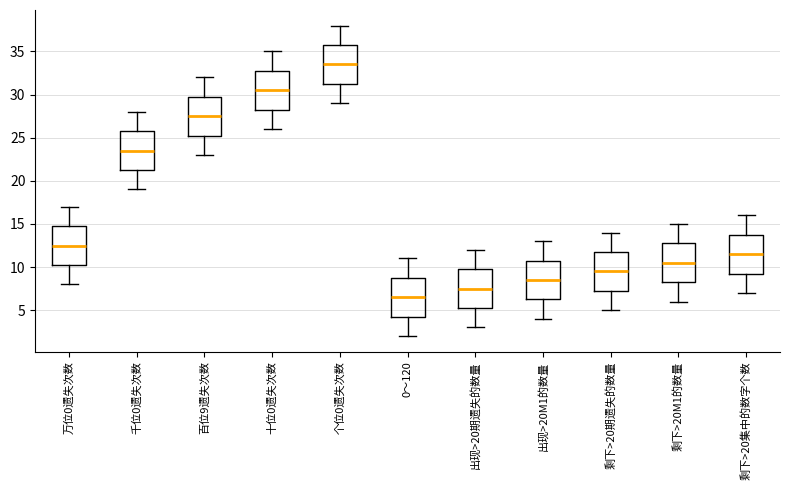

Which box has the highest median line?

个位0遗失次数